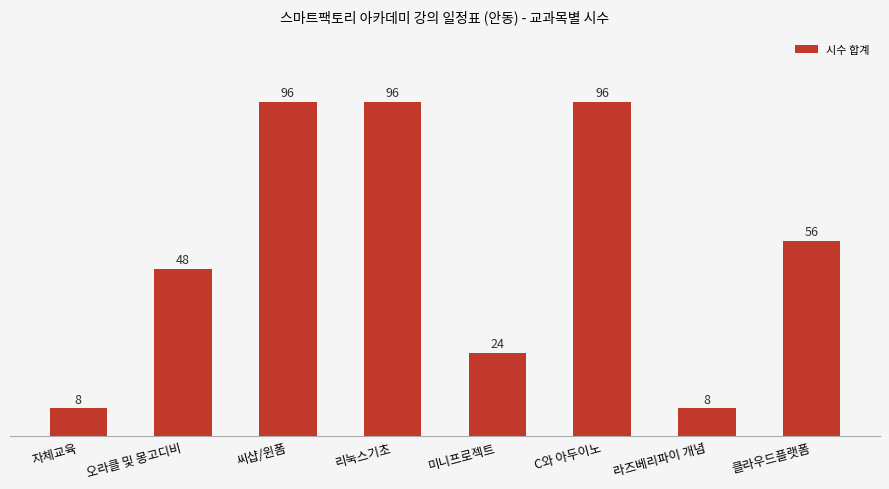

The chart shows a value of 46 at 리눅스기초. True or false?

False